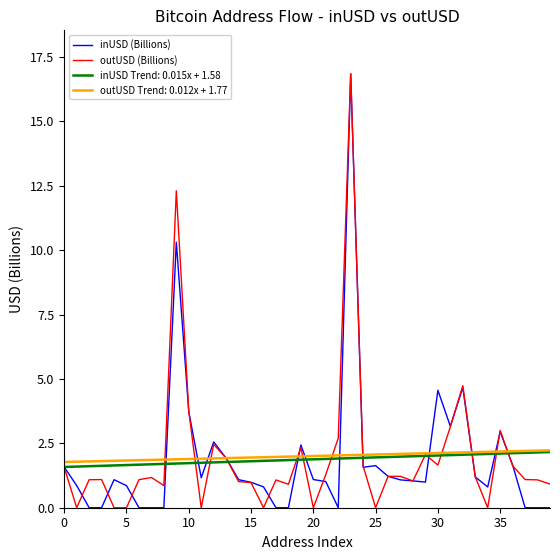

Which series has the widest spread of values?

outUSD (Billions)